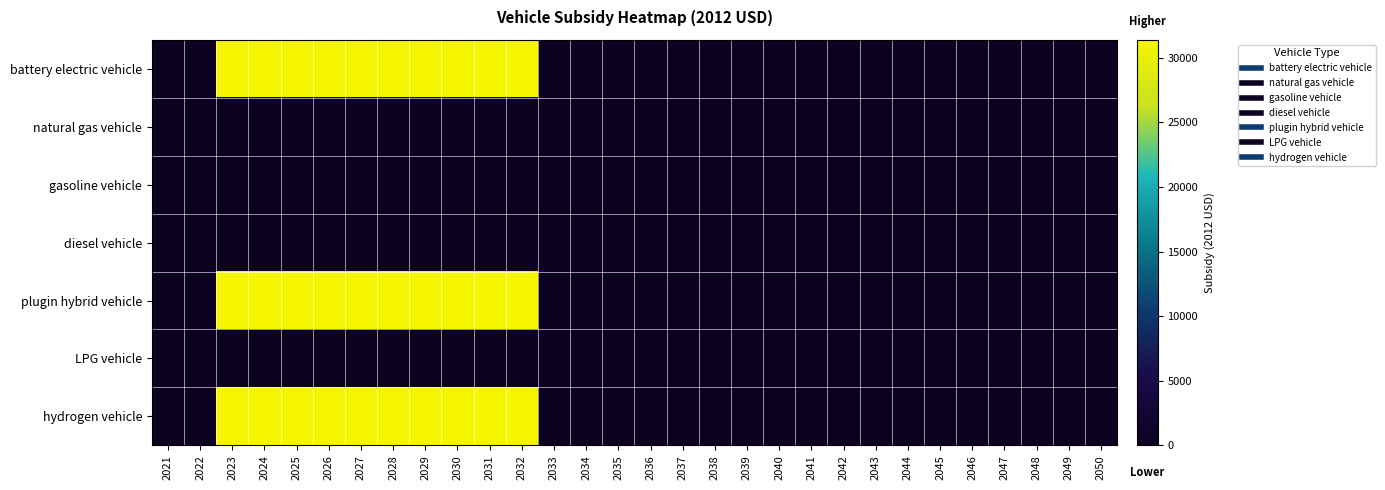

Which category has the highest value across all series?

2023